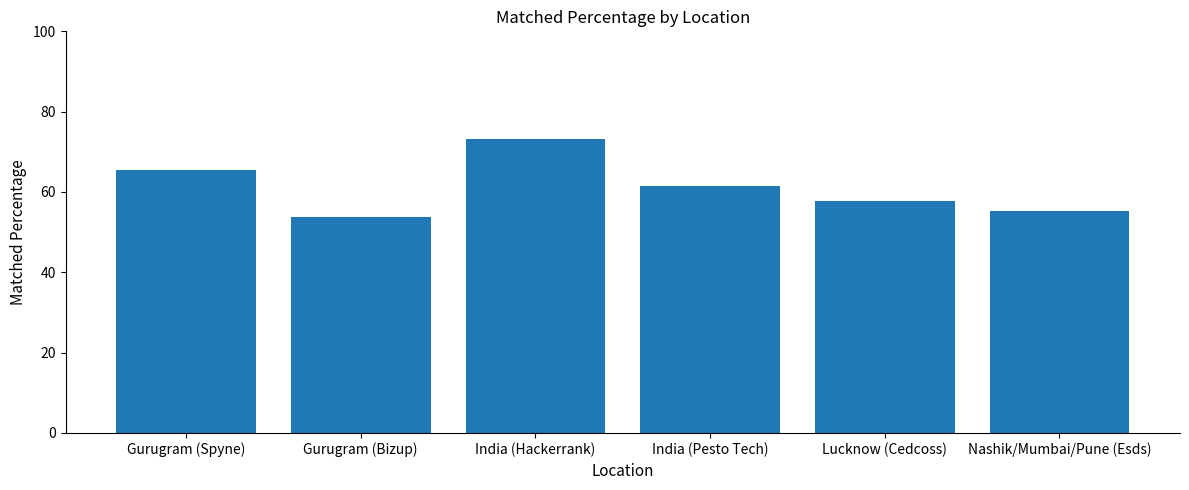

Are the bars horizontal?

No